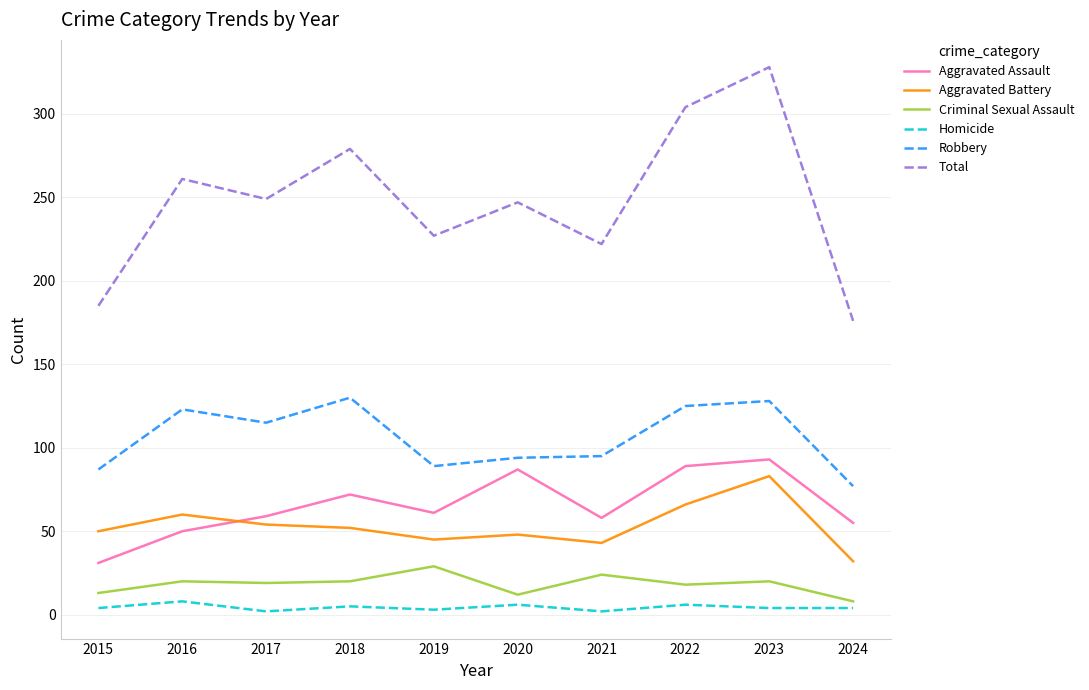

Which series has the widest spread of values?

Total